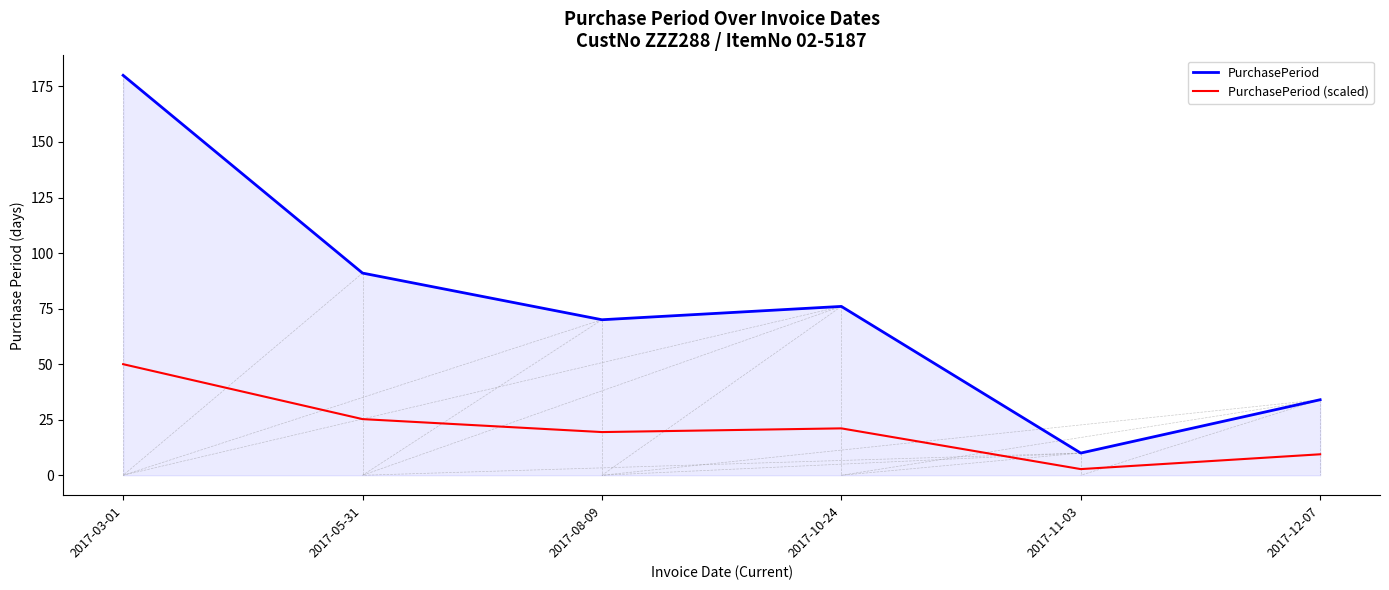

What position from the right is 2017-08-09?

4